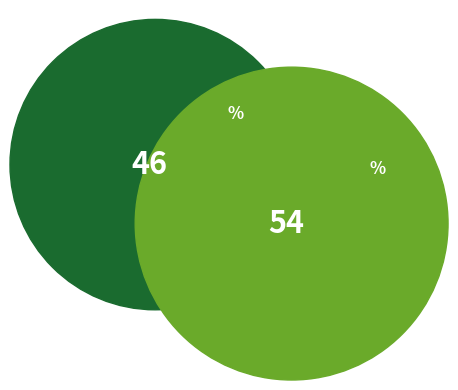

To the nearest percent, what percentage of the pie is AdaBoostClassifier_local?

54%